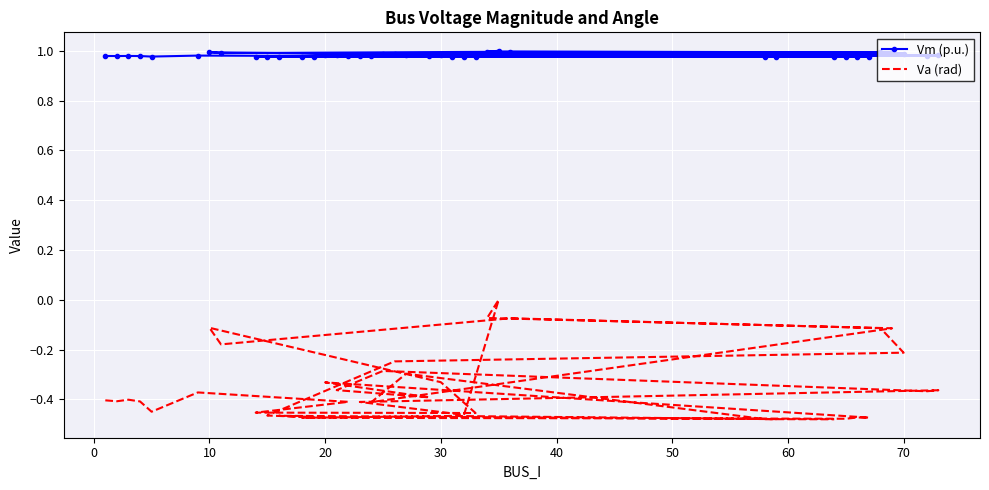

Reading left to right, transcribe all the data shown in this chart.

Vm (p.u.): 1.0	1.0	1.0	1.0	1.0	1.0	1.0	1.0	1.0	1.0	1.0	1.0	1.0	1.0	1.0	1.0	1.0	1.0	1.0	1.0	1.0	1.0	1.0	1.0	1.0	1.0	1.0	1.0	1.0	1.0	1.0	1.0	1.0	1.0	1.0	1.0	1.0	1.0	1.0	1.0
Va (rad): -0.4	-0.4	-0.4	-0.4	-0.4	-0.4	-0.4	-0.5	-0.5	-0.3	-0.1	-0.2	-0.1	-0.1	-0.2	-0.2	-0.5	-0.5	-0.5	-0.5	-0.5	-0.5	-0.5	-0.5	-0.5	-0.3	-0.4	-0.4	-0.3	-0.4	-0.4	-0.4	-0.5	0.0	-0.1	-0.1	-0.4	-0.3	-0.5	-0.5